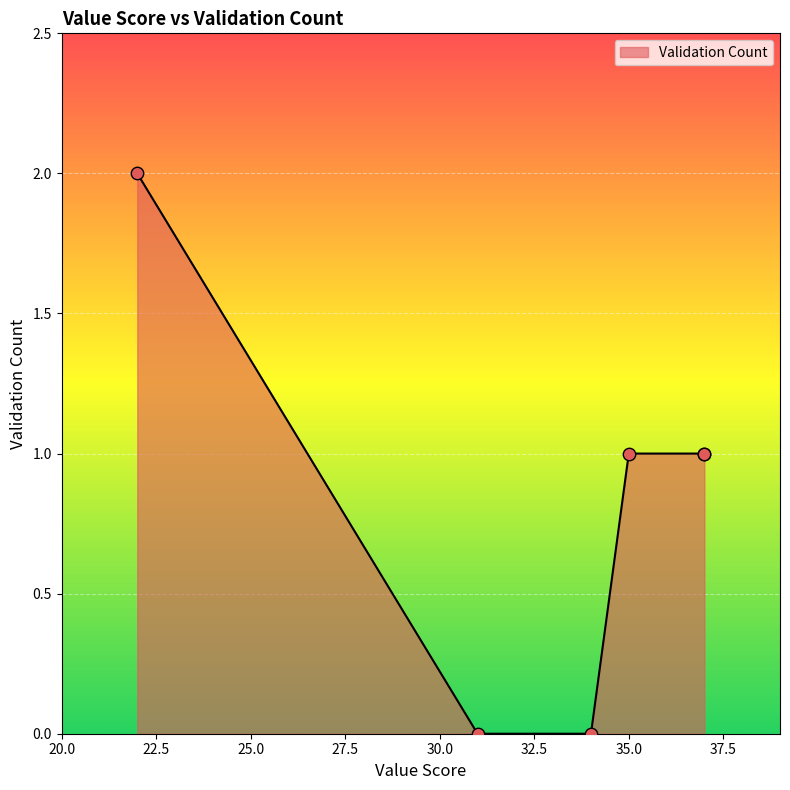

What is the change in value from 37 to 22?

+1